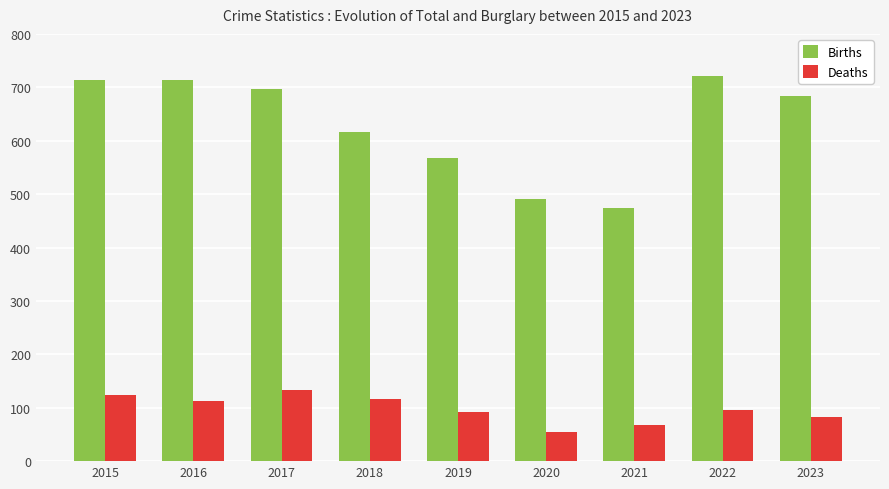

Rank the series by their maximum value, from highest to lowest.

Births, Deaths